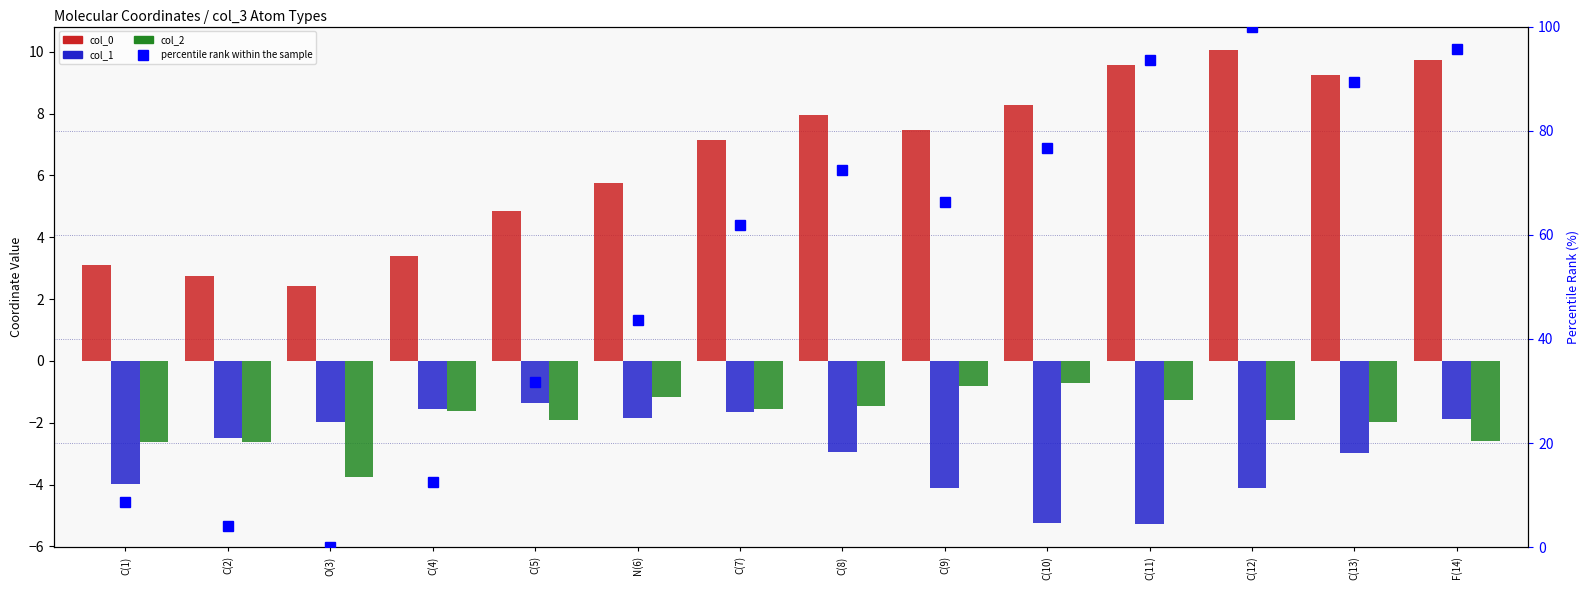

Between C(7) and C(8), which is larger?

C(8)